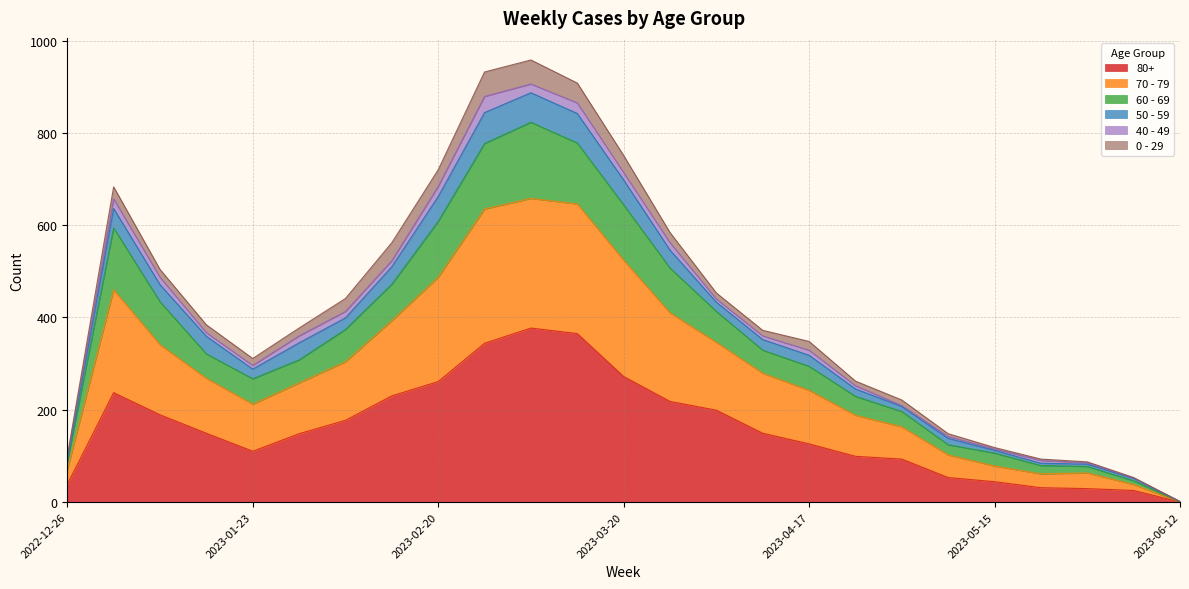

Which category has the lowest value in the 80+ series?

2023-06-12